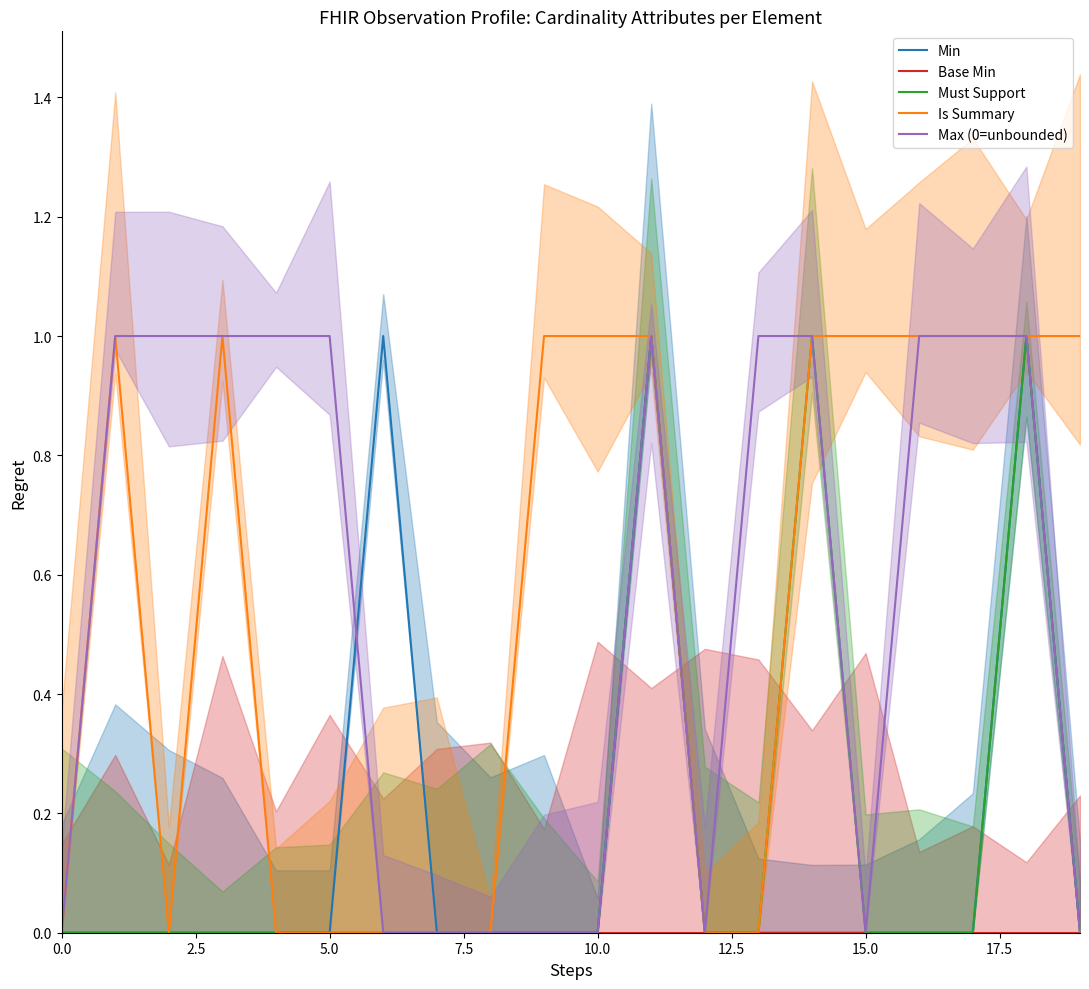

True or false: Min has a value of 0 at 15.0.

True